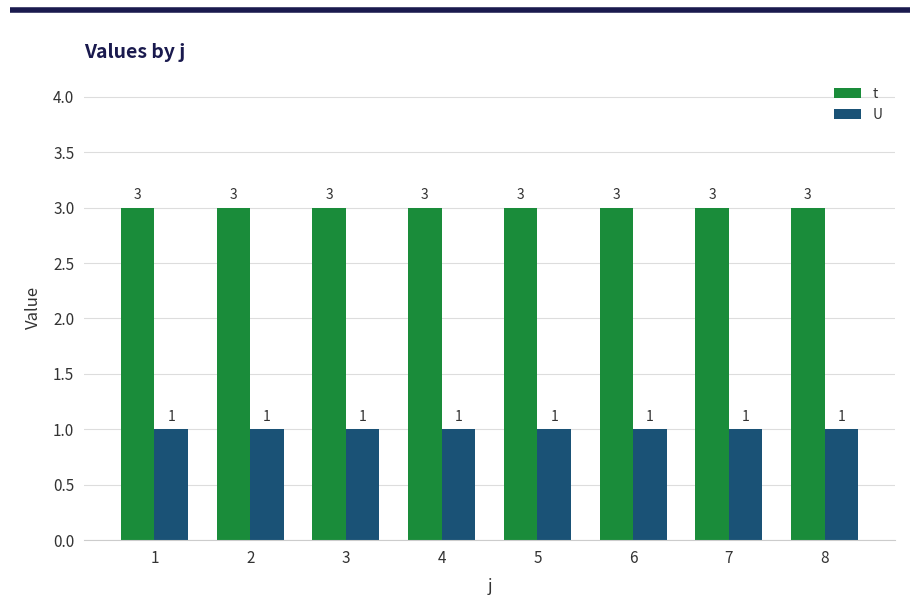

What is the value of the U bar at the 4th from the left?

1